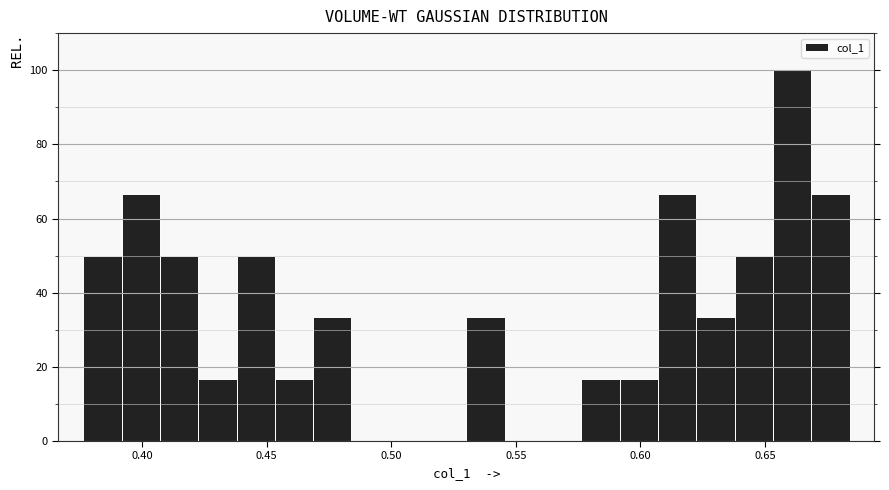

Read against the x-axis, roughly where is the centre of the tallest bar?

0.660